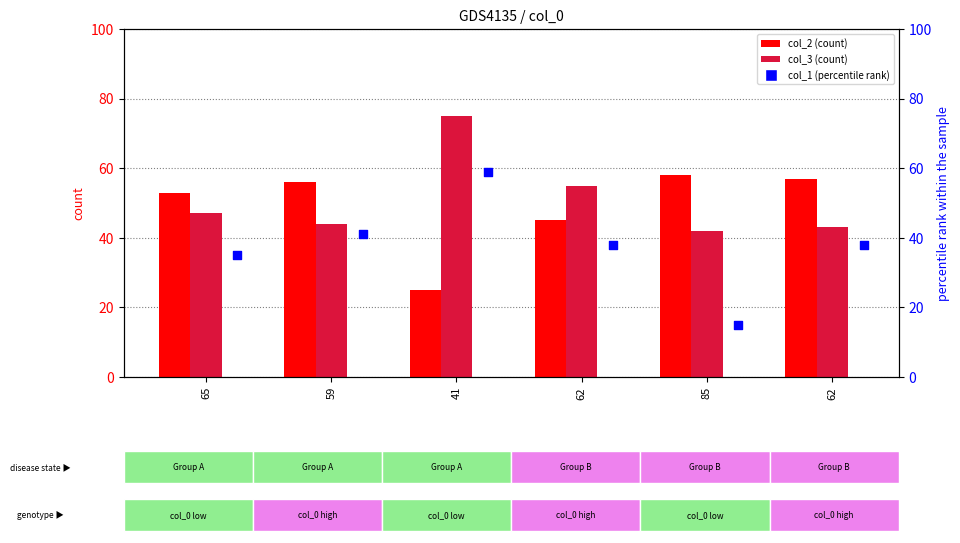

Which series contains the lowest Y value?

col_1